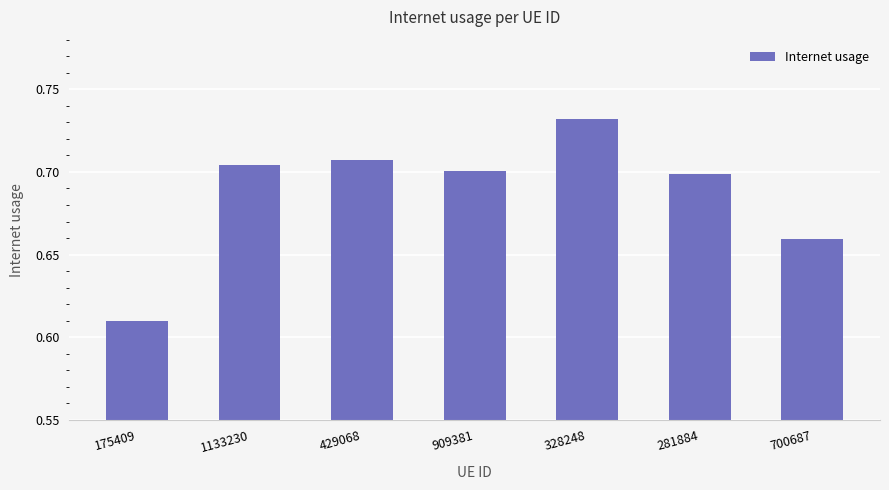

How many data points does each series have?

7